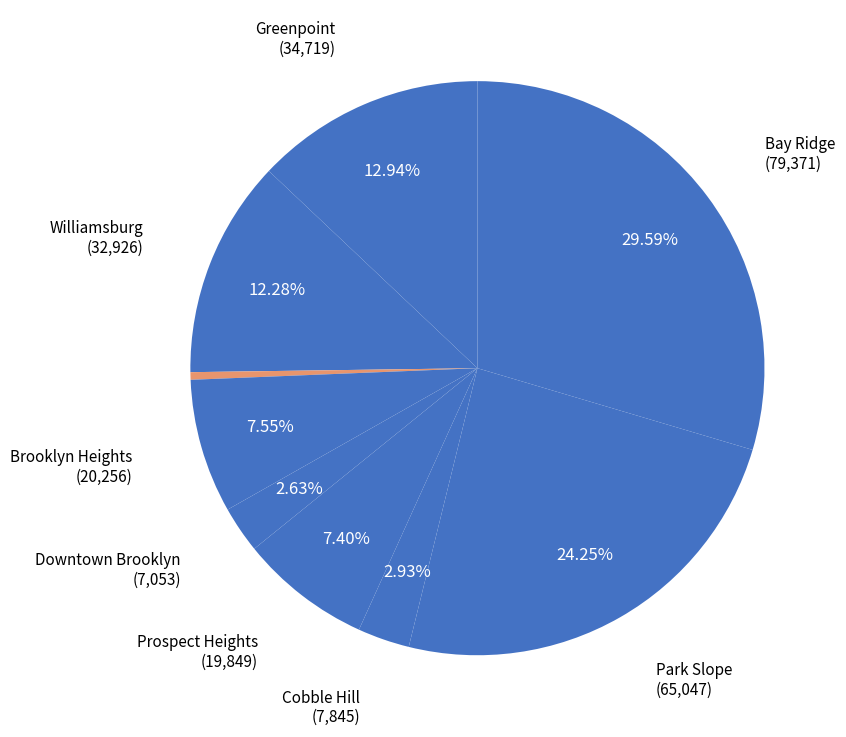

Rank the categories by value from highest to lowest.

Bay Ridge, Park Slope, Greenpoint, Williamsburg, Brooklyn Heights, Prospect Heights, Cobble Hill, Downtown Brooklyn, DUMBO